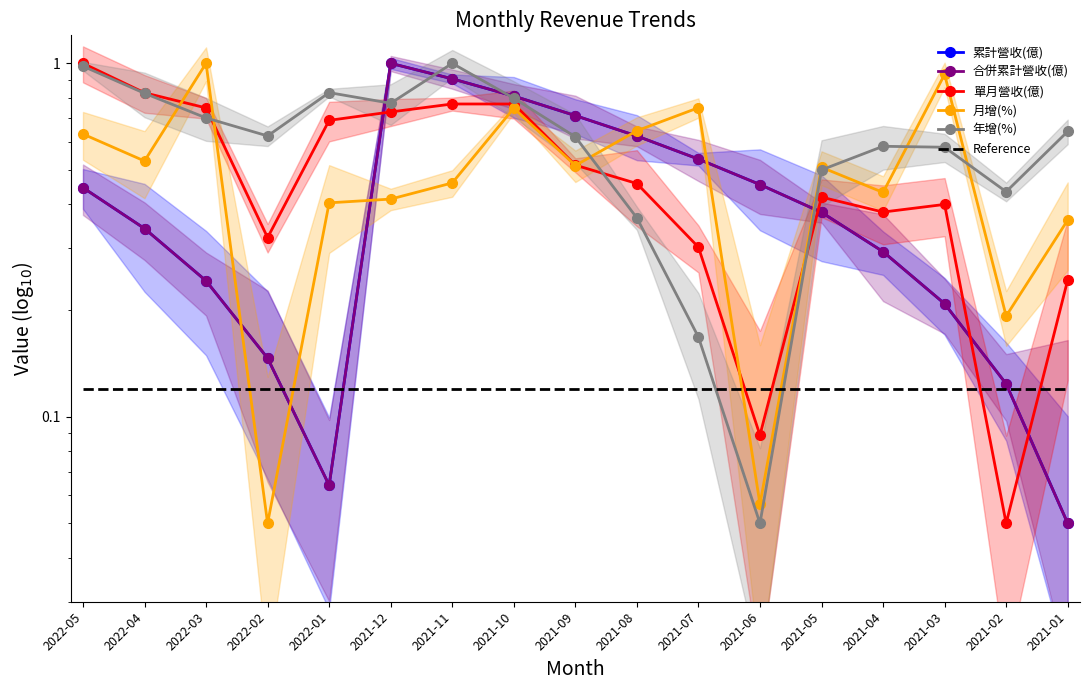

What is the average value of the 月增(%) series?

0.5